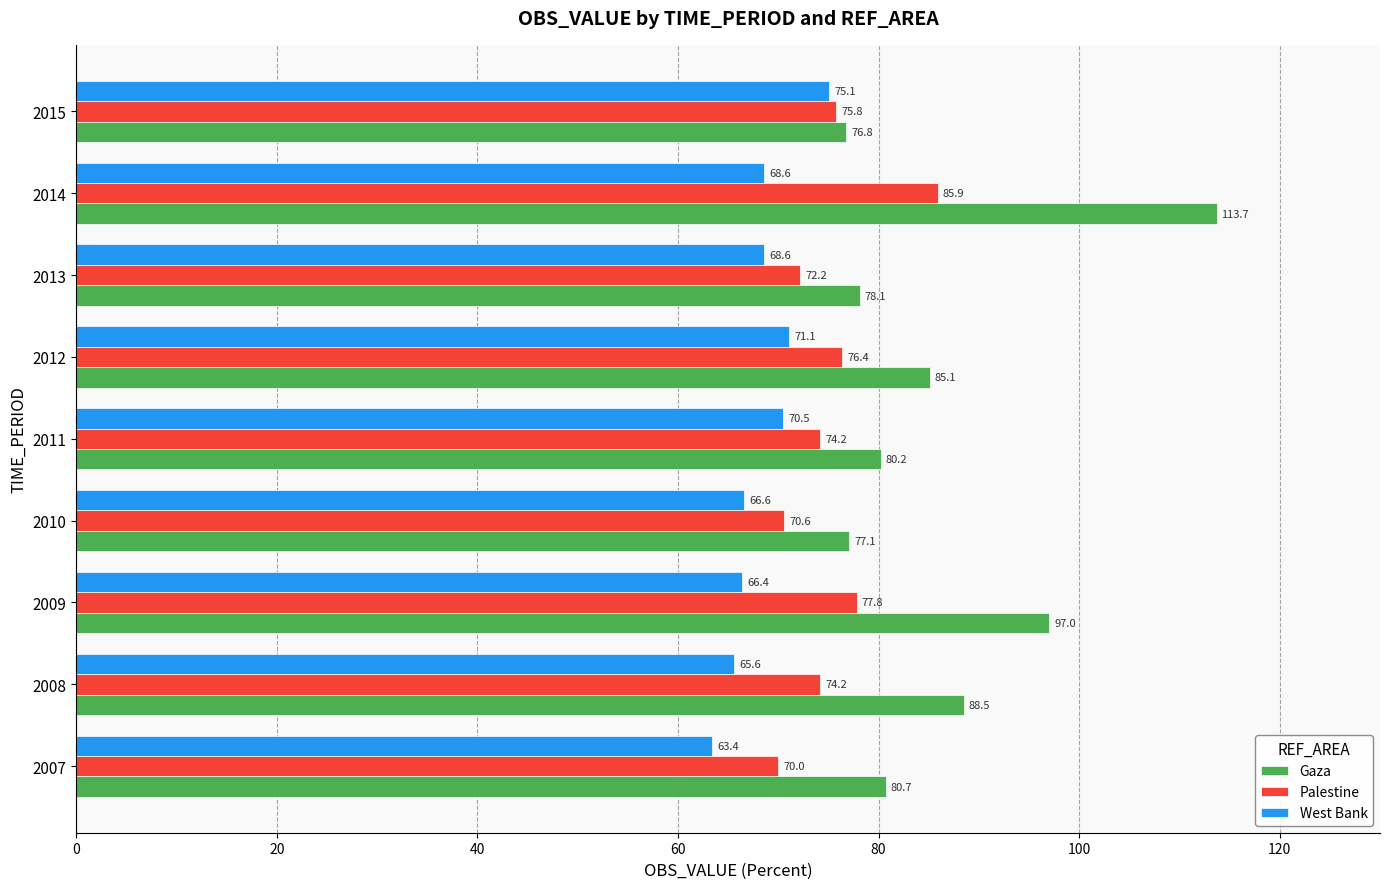

What value does the Palestine series have at 2011?

74.2